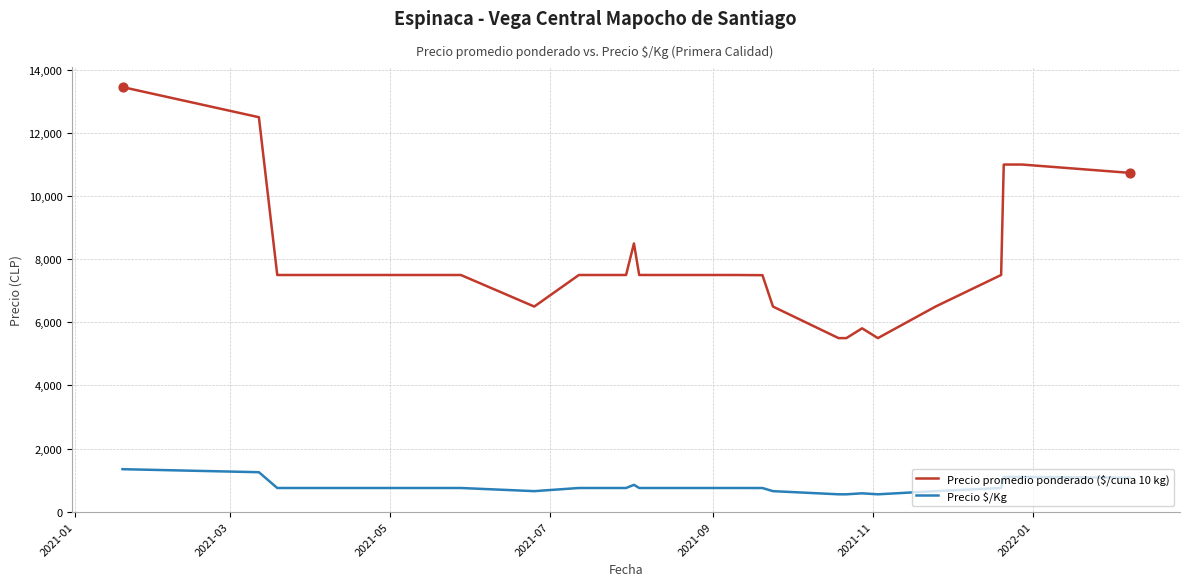

Which series has the largest range (max minus min)?

Precio promedio ponderado ($/cuna 10 kg)